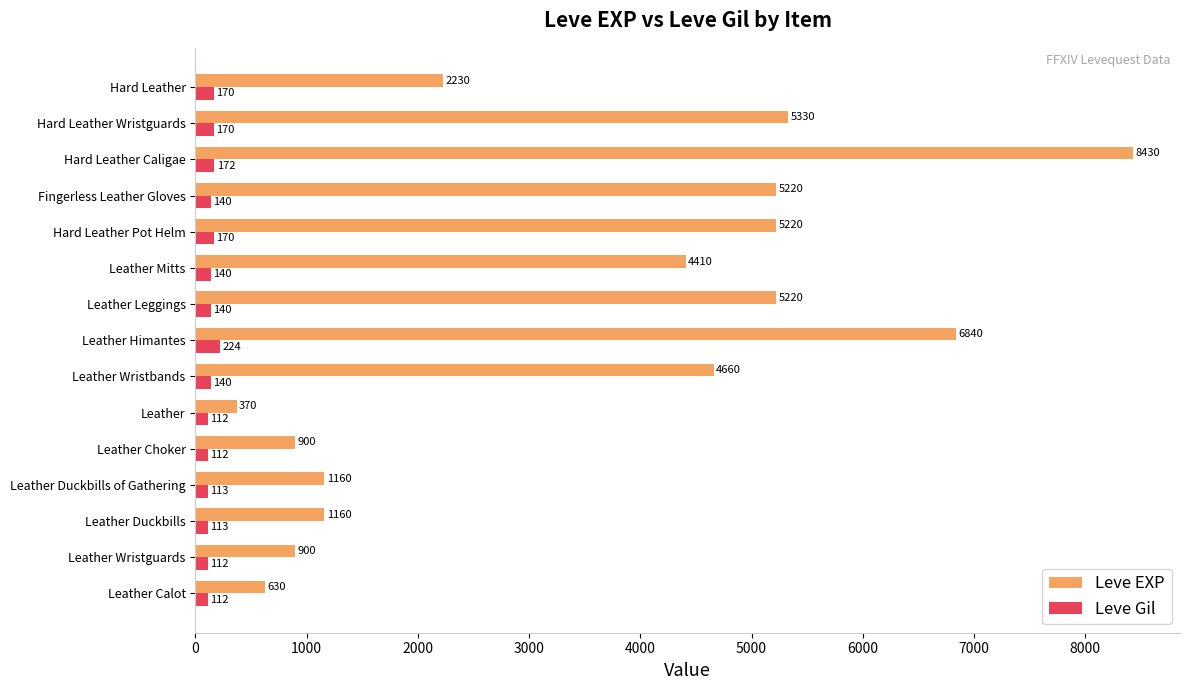

The value of Leve EXP at Leather Choker is 900. True or false?

True